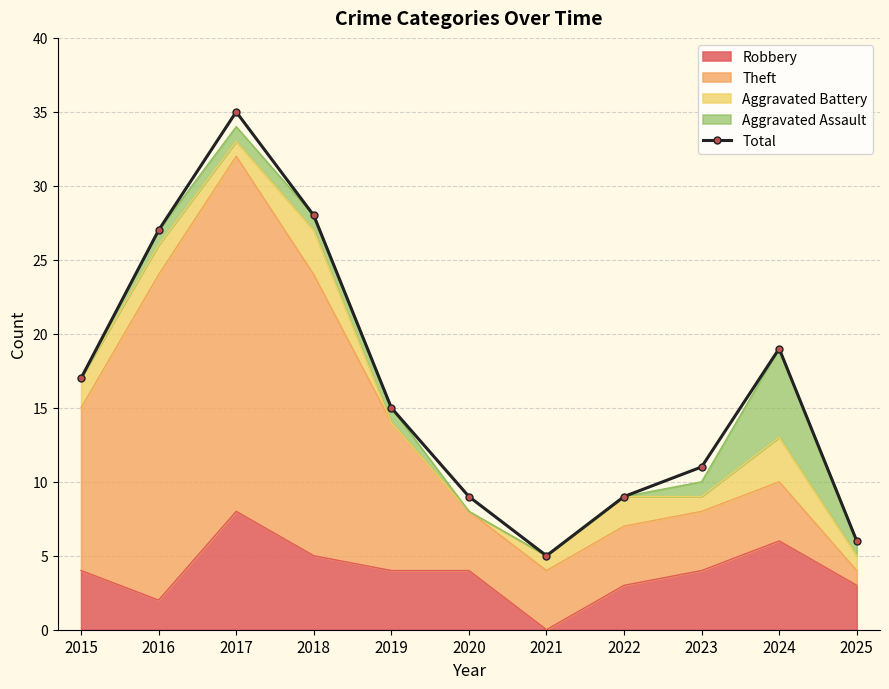

Count the number of values greater than 15.

5